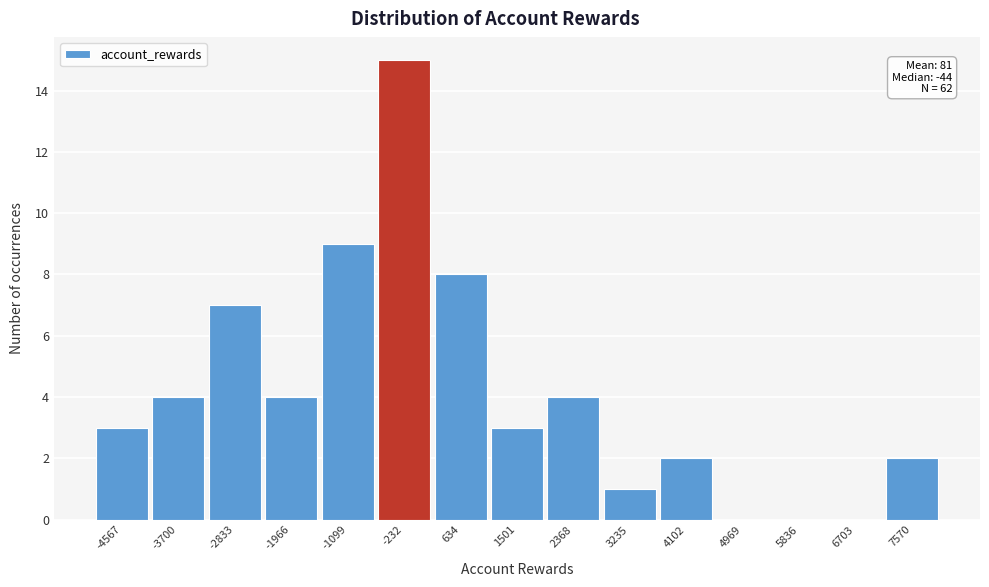

Reading right to left, extract all data points from this chart.

7570=2	6703=0	5836=0	4969=0	4102=2	3235=1	2368=4	1501=3	634=8	-232=15	-1099=9	-1966=4	-2833=7	-3700=4	-4567=3